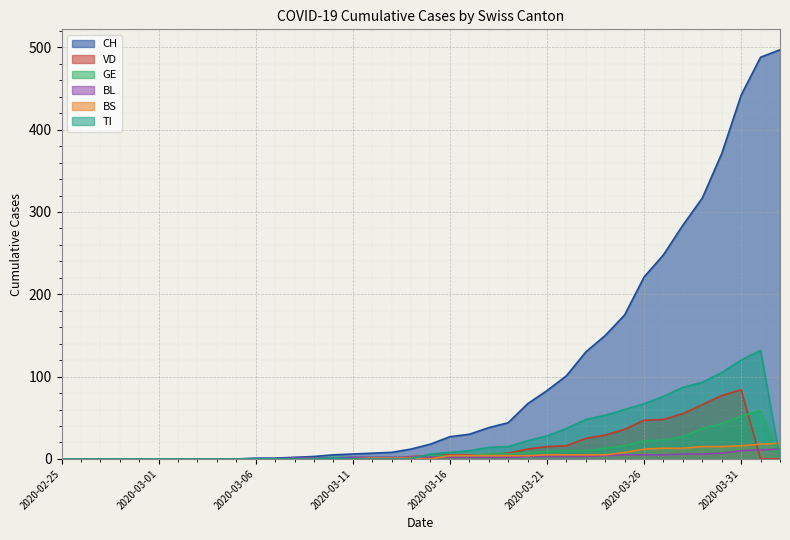

List the series in order of their peak value, highest first.

CH, TI, VD, GE, BS, BL